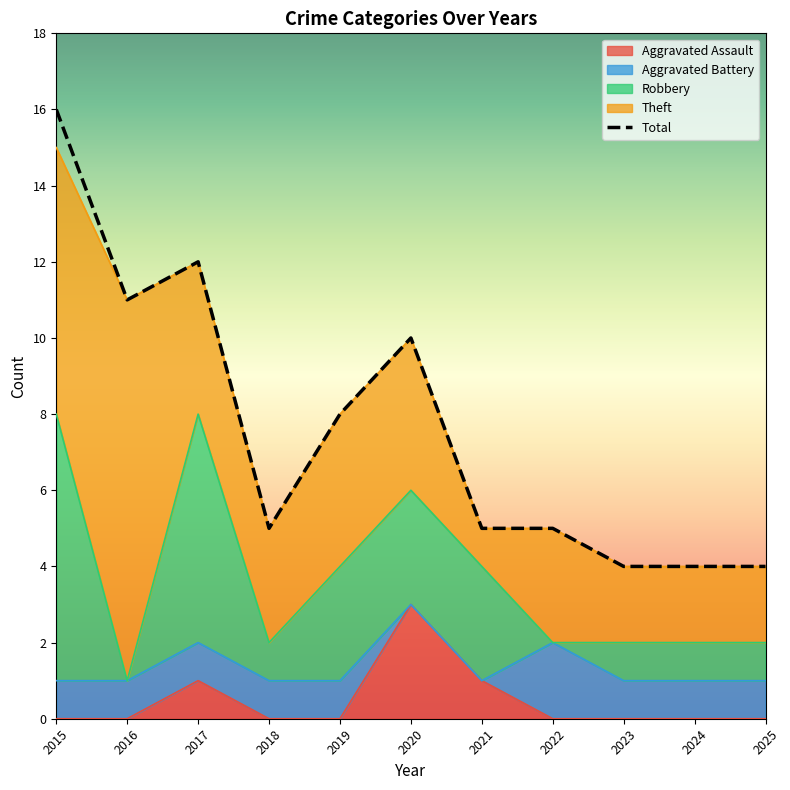

Count the Aggravated Assault values in the range 0 to 1.

10